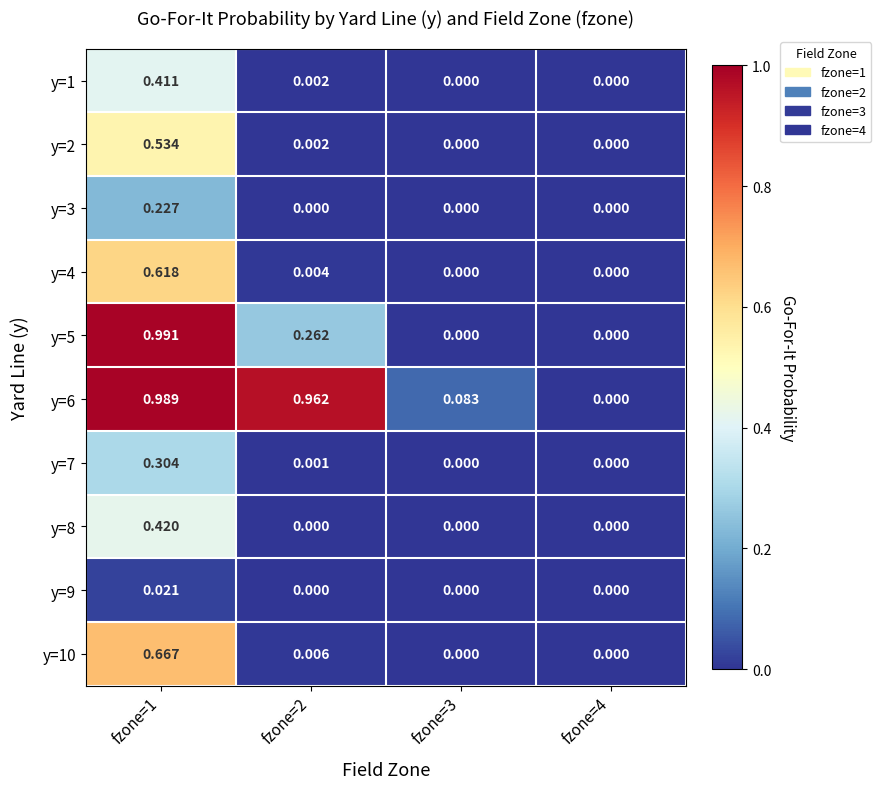

Is the value of y=7 at fzone=3 greater than the value of y=1 at fzone=1?

No